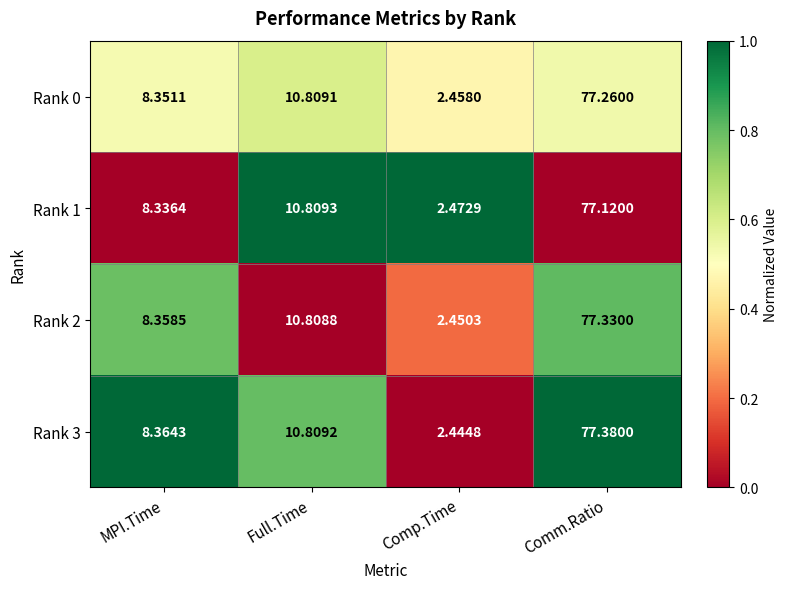

Which series changed the most between MPI.Time and Comp.Time?

Rank 3